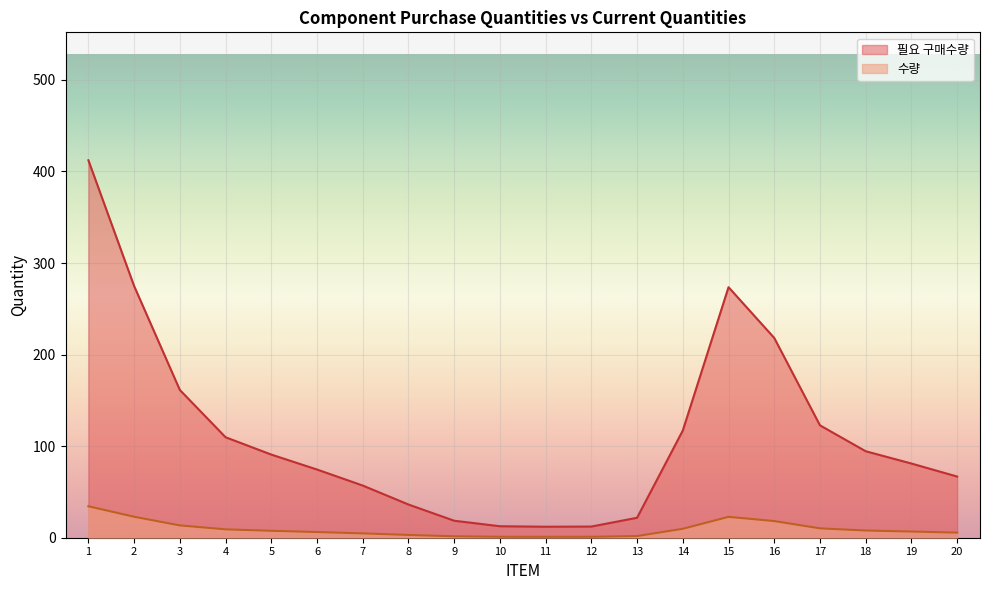

Which series has the largest total across all categories?

필요 구매수량